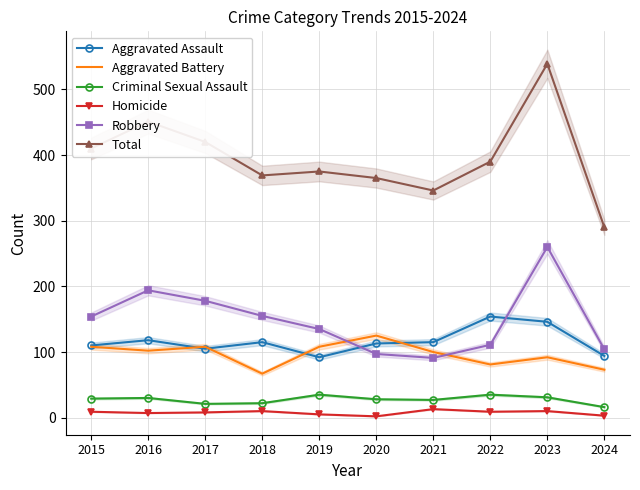

What is the difference between the highest and lowest values at 2023?

529